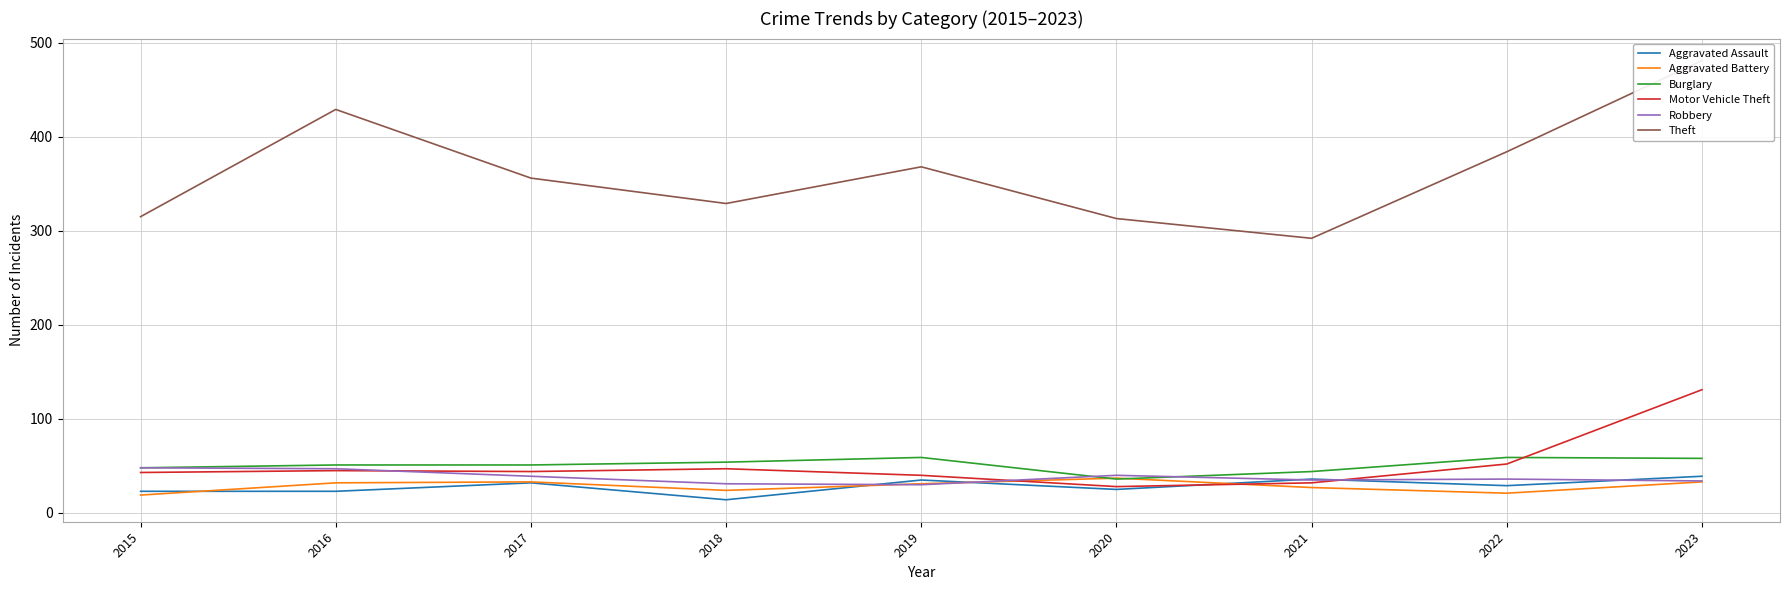

Where is Aggravated Battery nearest to the value 28?

2021